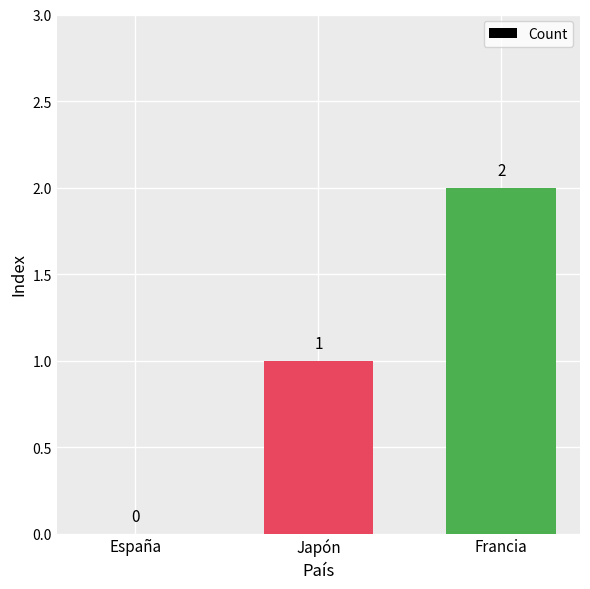

Which has a higher value, Japón or España?

Japón